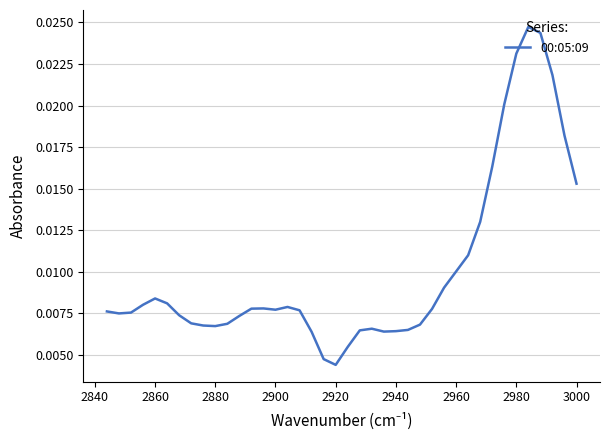

How many lines are shown in the chart?

1